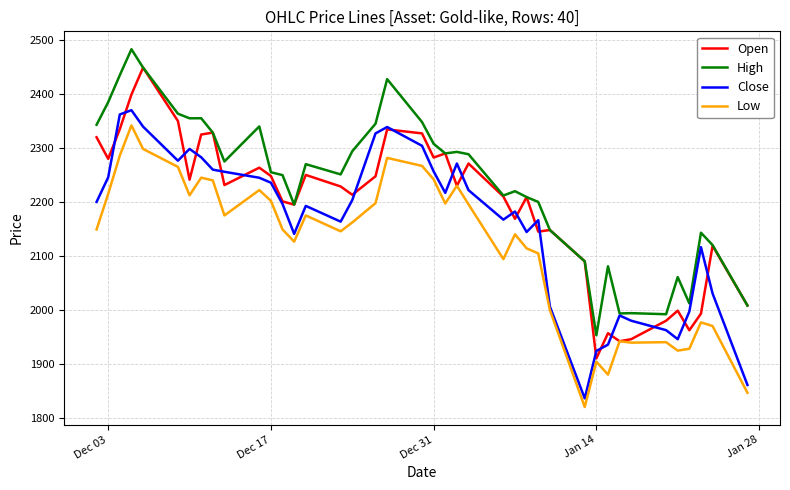

True or false: High and Low intersect in this chart.

False